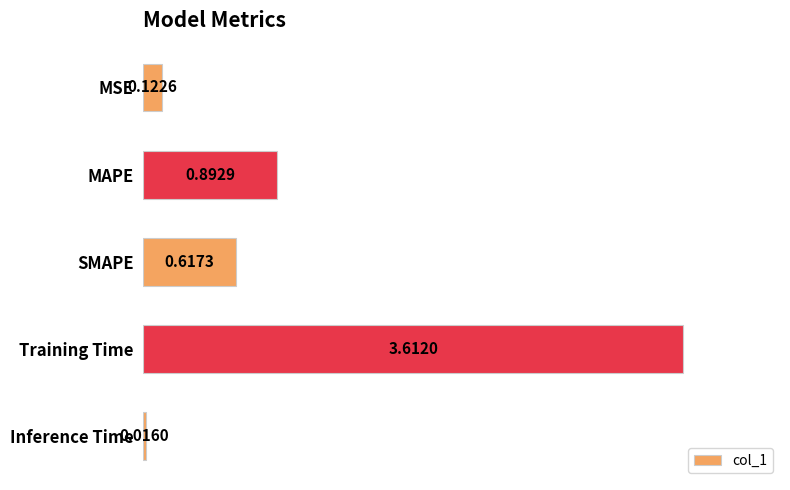

Rank the categories by value from highest to lowest.

Training Time, MAPE, SMAPE, MSE, Inference Time